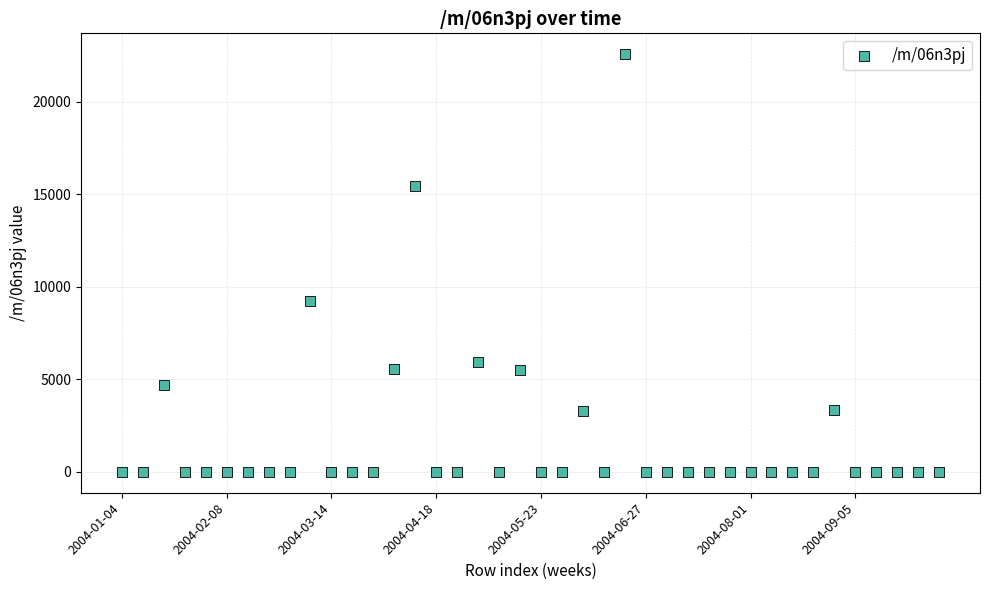

What Y value in the scatter plot is closest to 11289?

9212.8